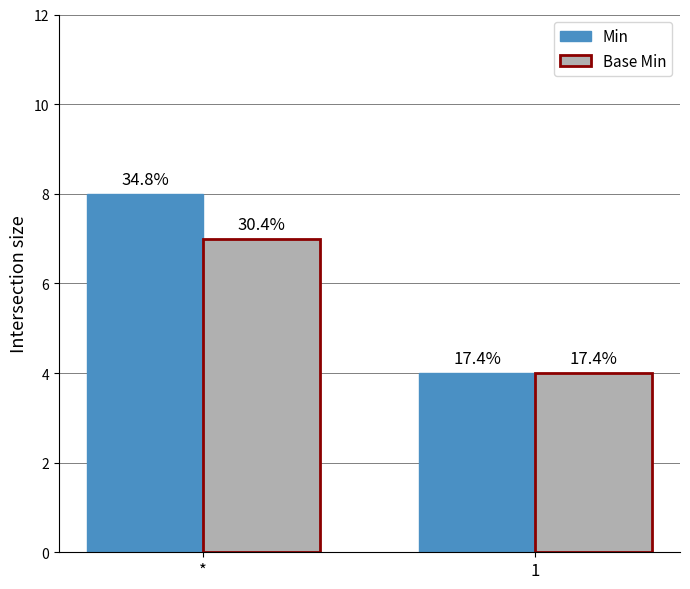

At *, list the series in order from largest to smallest.

Min, Base Min